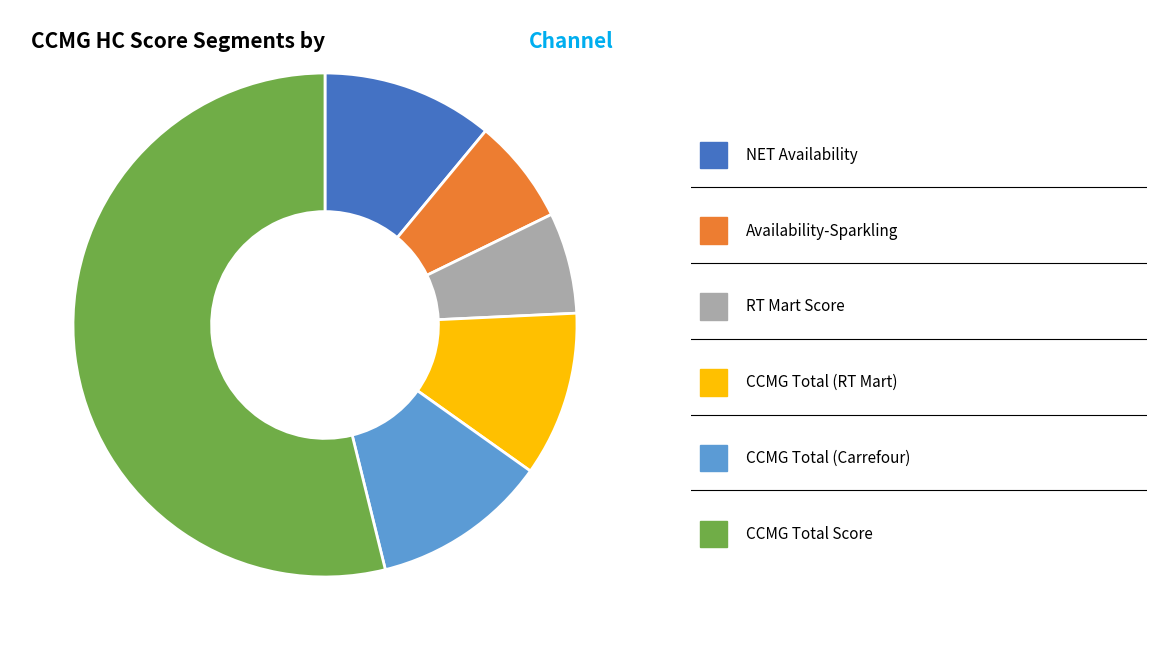

Does any single category account for the majority?

Yes